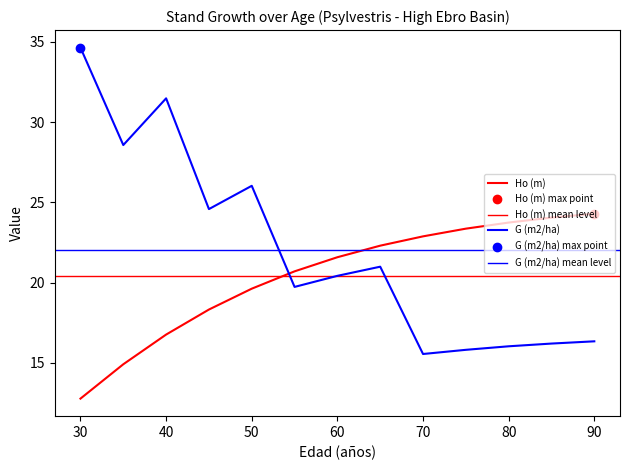

Is it true that Ho (m) equals 12.6 at 85?

False